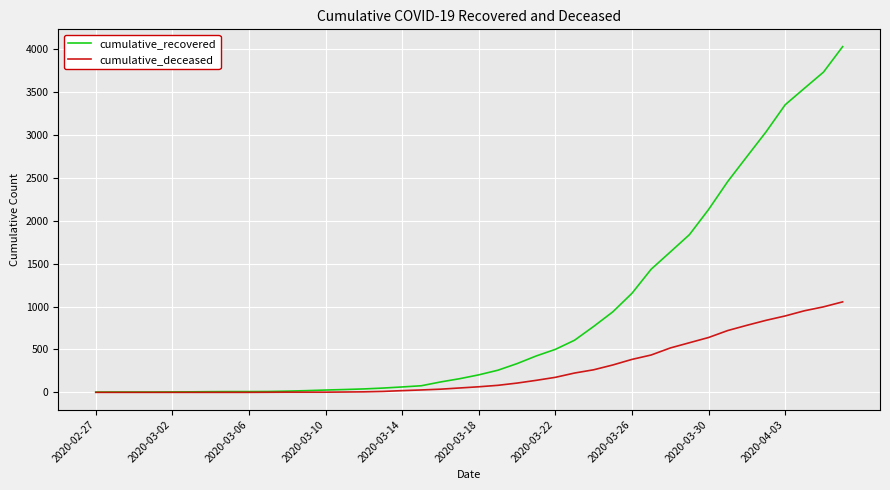

What are all the series names shown in the legend?

cumulative_recovered, cumulative_deceased